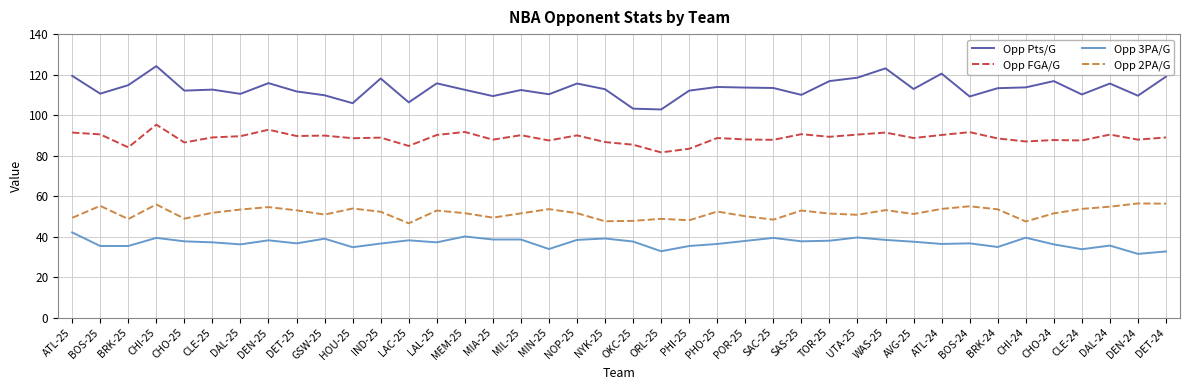

What is the greatest value displayed?

124.2